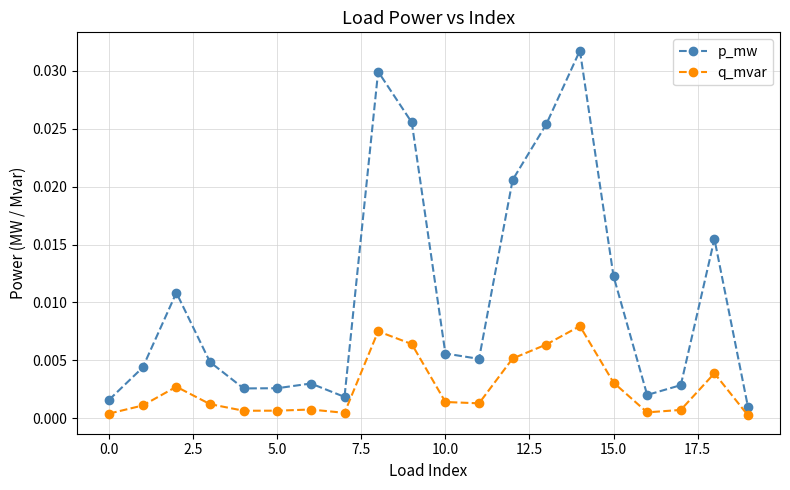

Rank the series by their maximum value, from lowest to highest.

q_mvar, p_mw